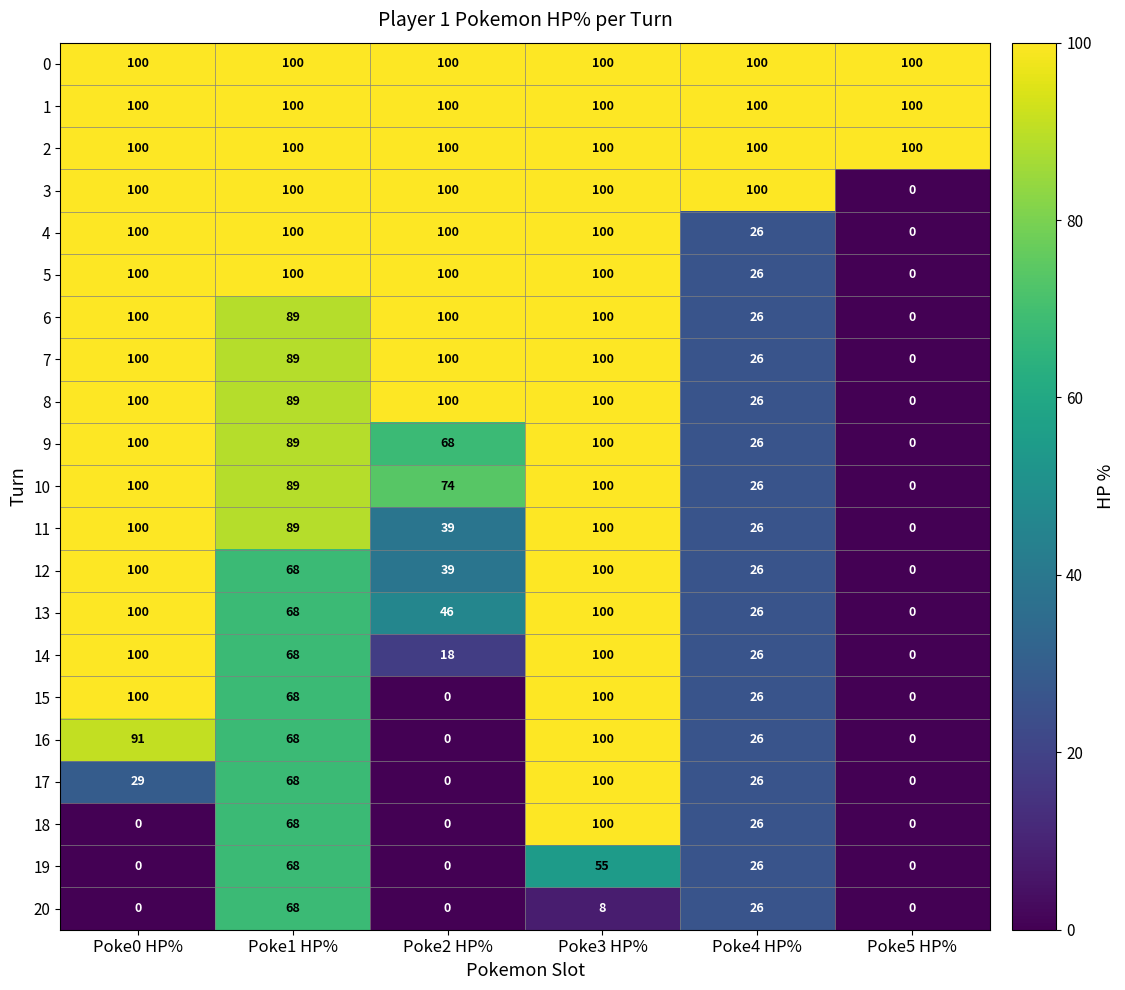

What is the difference between the highest and lowest values at Poke0 HP%?

100